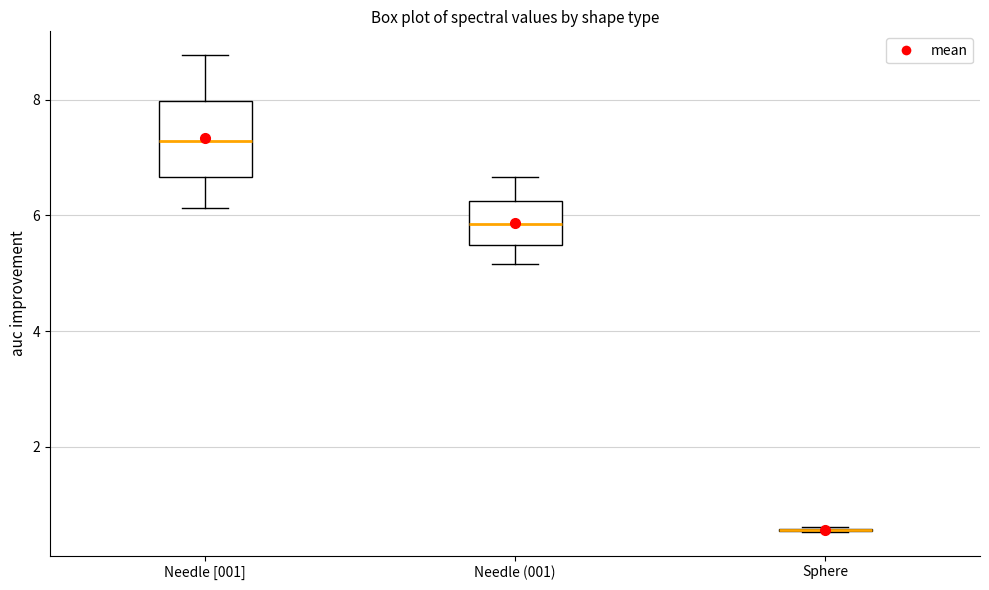

Reading left to right, transcribe this box plot: for each box, give where its median line is, the range the box spans, and where its two whiskers end, as read against the y-axis. The values are not printed on the chart, so give them approximately, as read against the axis.

Needle [001]: median 7.2, box 6.6 to 8.0, whiskers 6.2 to 8.8
Needle (001): median 5.8, box 5.4 to 6.2, whiskers 5.2 to 6.6
Sphere: box collapsed to a line at 0.6, whiskers 0.6 to 0.6